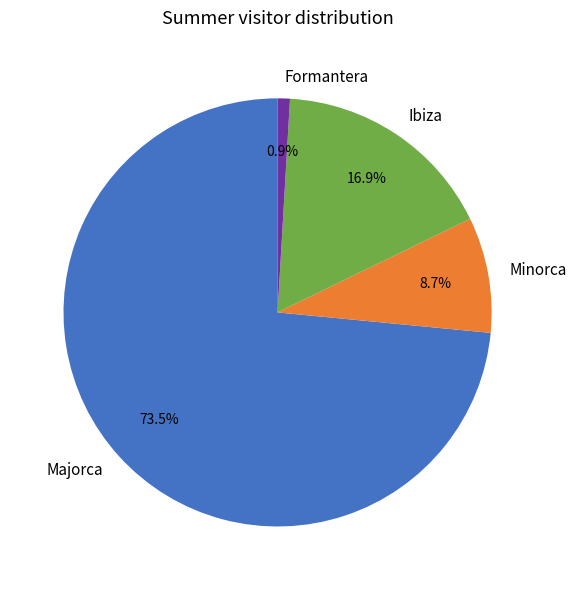

Rank the categories by value from highest to lowest.

Majorca, Ibiza, Minorca, Formantera